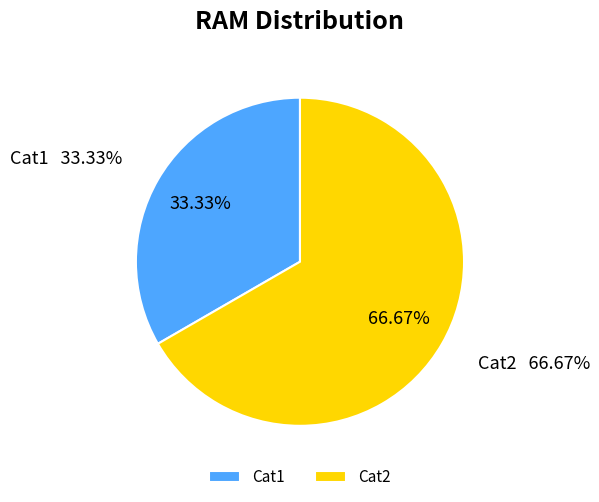

Is Cat1 the majority of the pie?

No